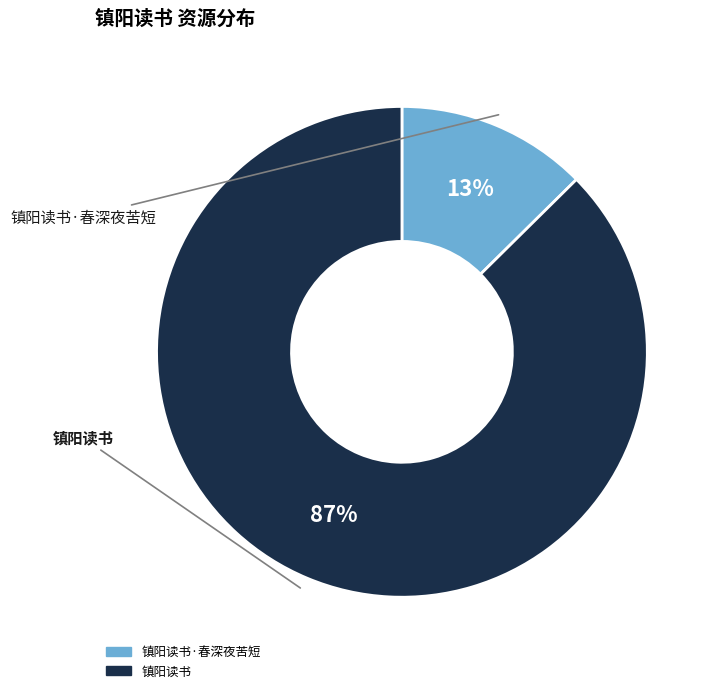

How many slices are in this pie chart?

2